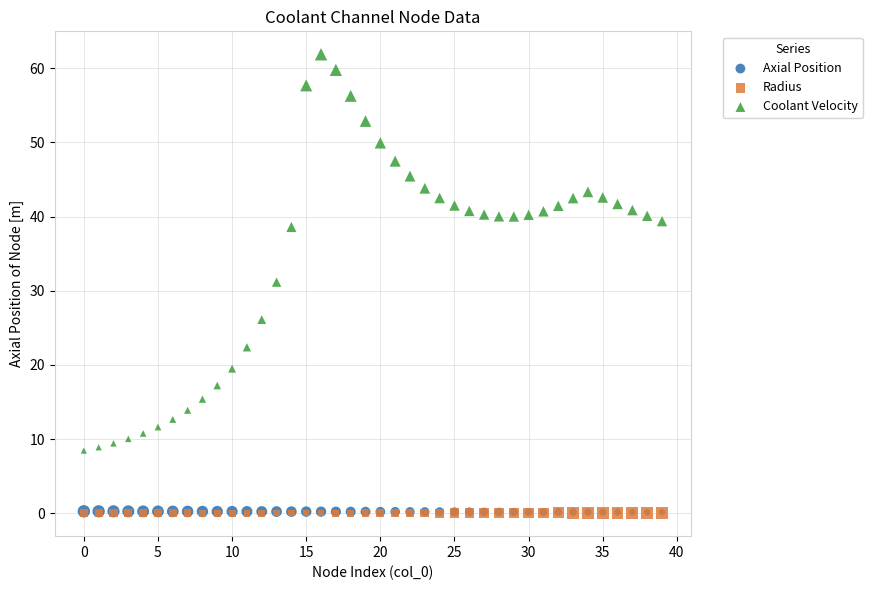

What are all the series names shown in the legend?

Axial Position, Radius, Coolant Velocity